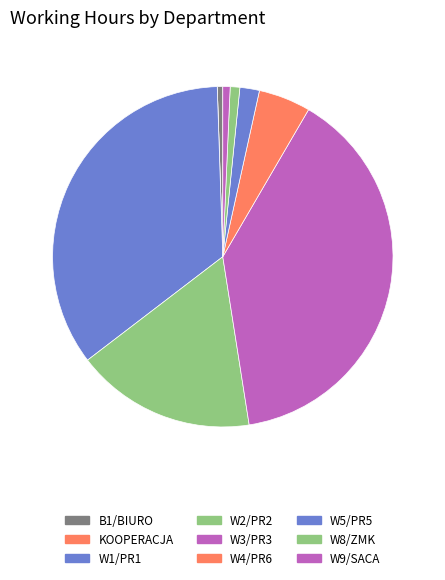

How many slices are in this pie chart?

9